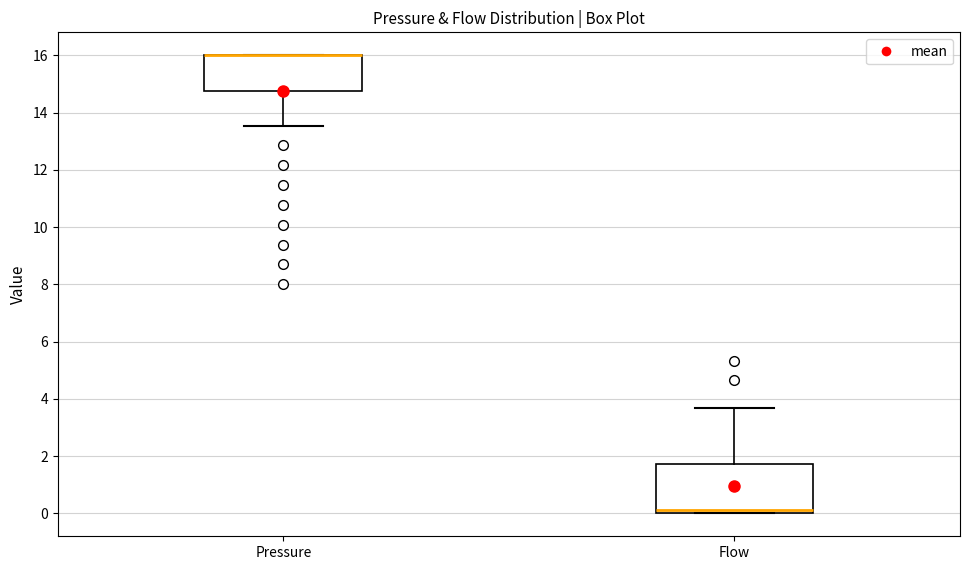

Reading left to right, read every box against the y-axis: the position of its median line, the range the box covers, and the ends of its whiskers. The values are not printed on the chart, so give them approximately, as read against the axis.

Pressure: median 16.0 (drawn on the box's upper edge), box 14.8 to 16.0, whiskers 13.6 to 16.0
Flow: median 0.2, box 0.0 to 1.8, whiskers 0.0 to 3.6